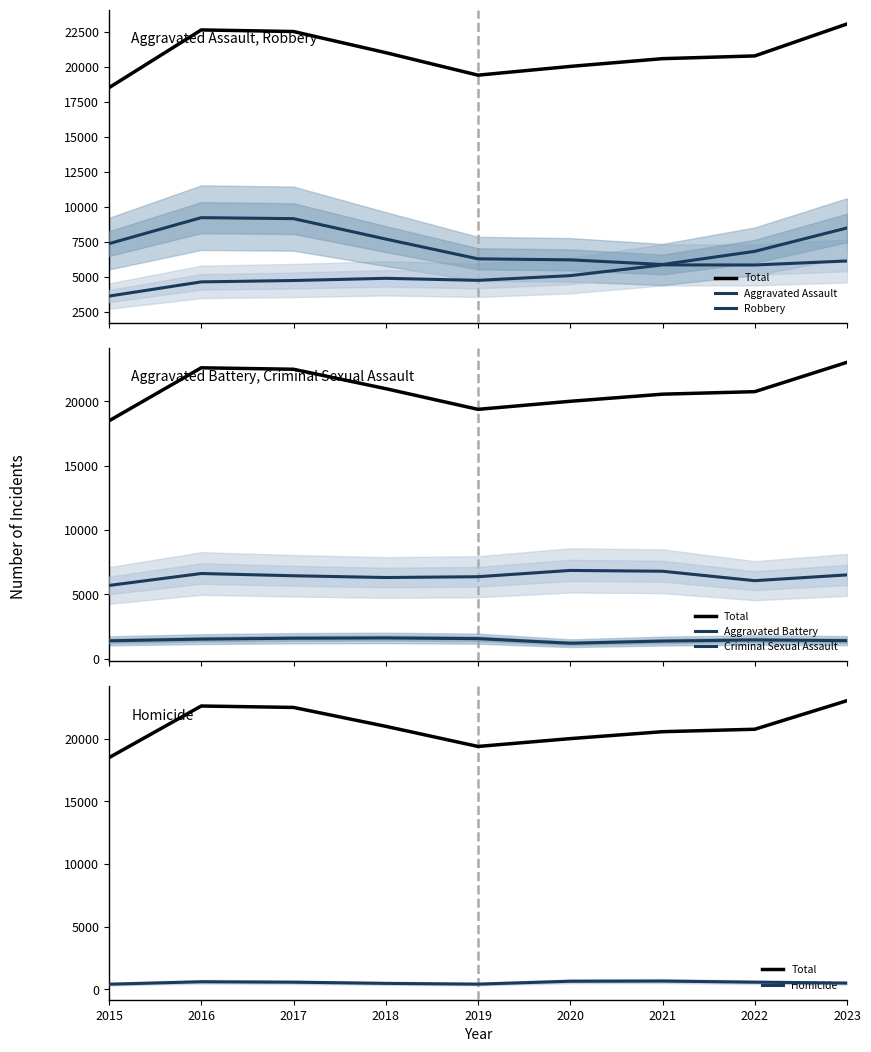

What is the difference between the Robbery values at 2017 and 2021?

3273